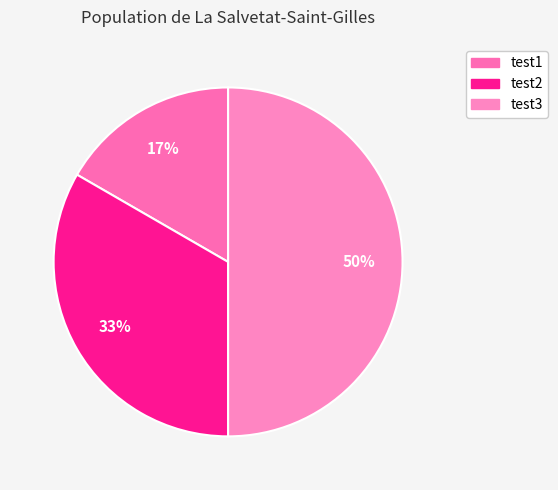

Is there a majority slice in this chart?

No